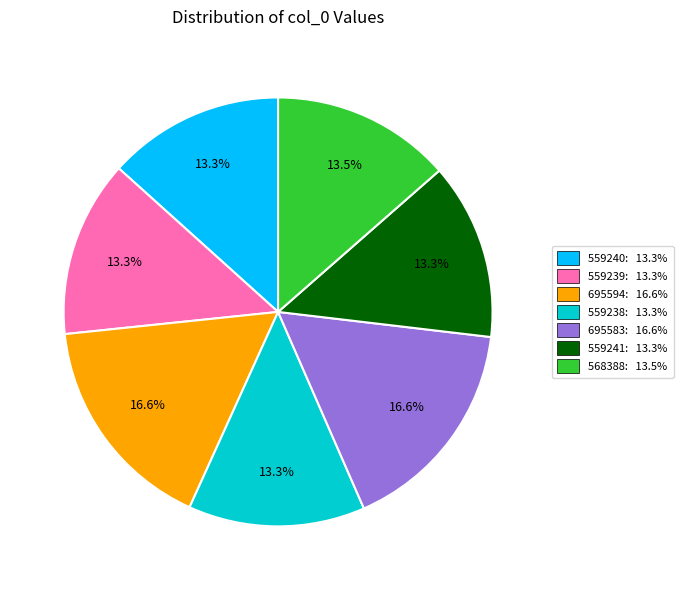

To the nearest percent, what portion does 695594 represent?

17%